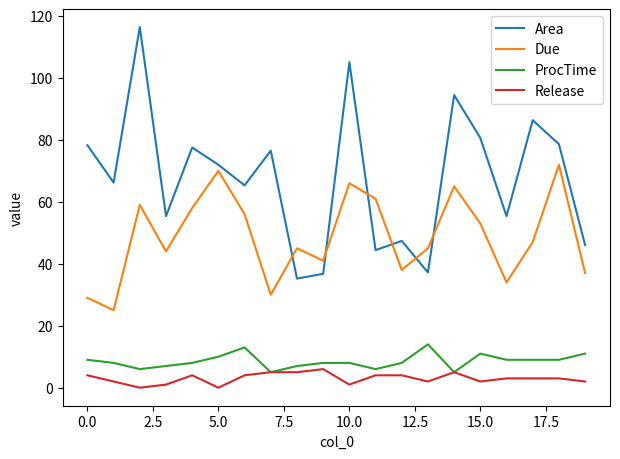

Does the chart display data point markers on the line(s)?

No